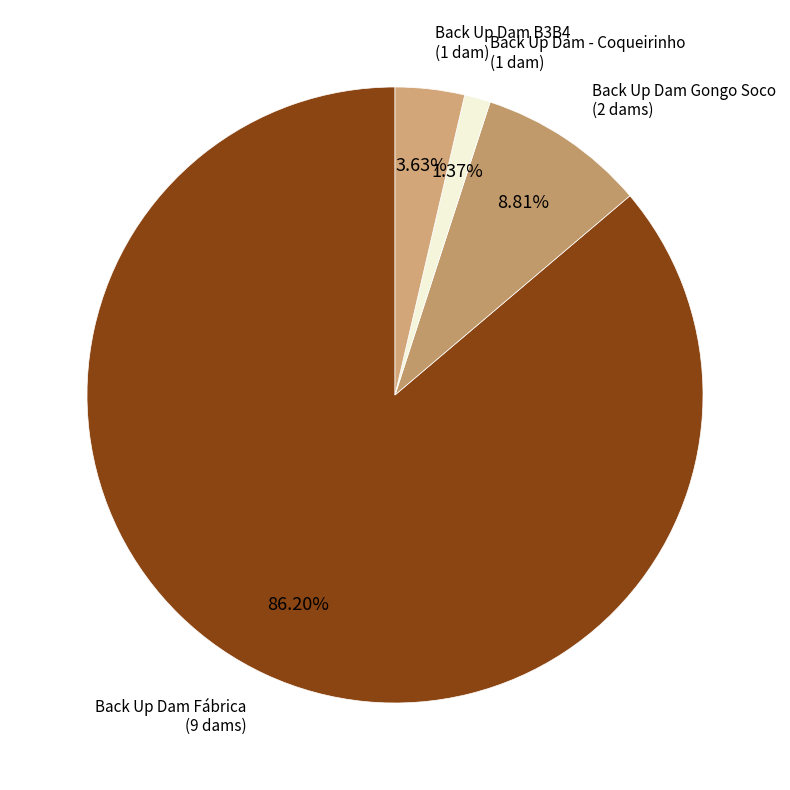

How many segments does this pie chart have?

4